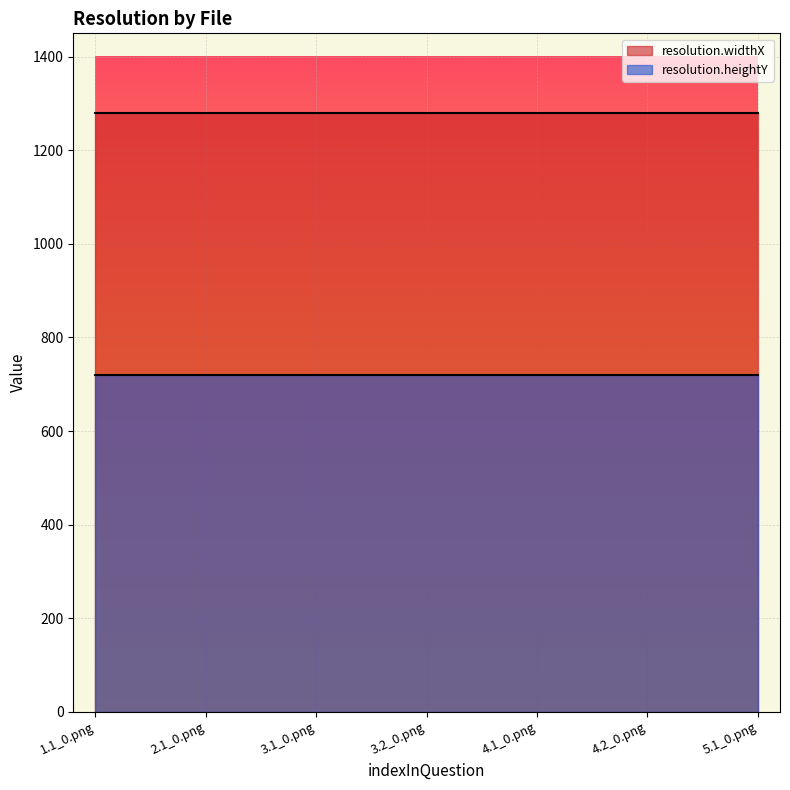

Which series has the widest spread of values?

resolution.widthX